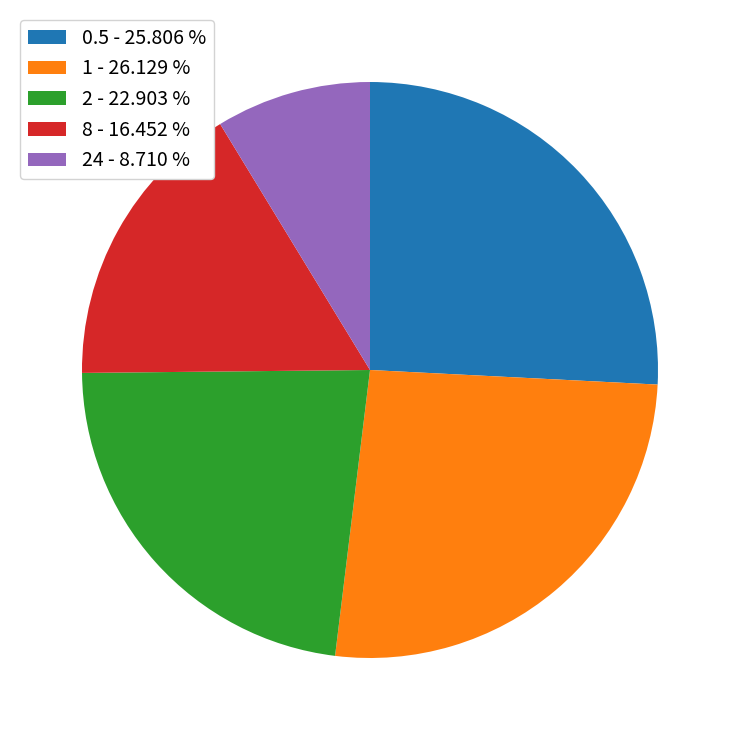

Between 8 - 16.452 % and 1 - 26.129 %, which is larger?

1 - 26.129 %